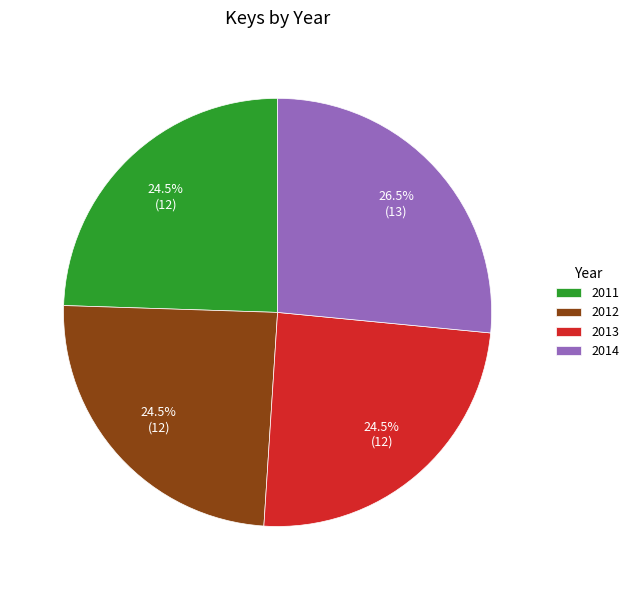

How many slices are in this pie chart?

4